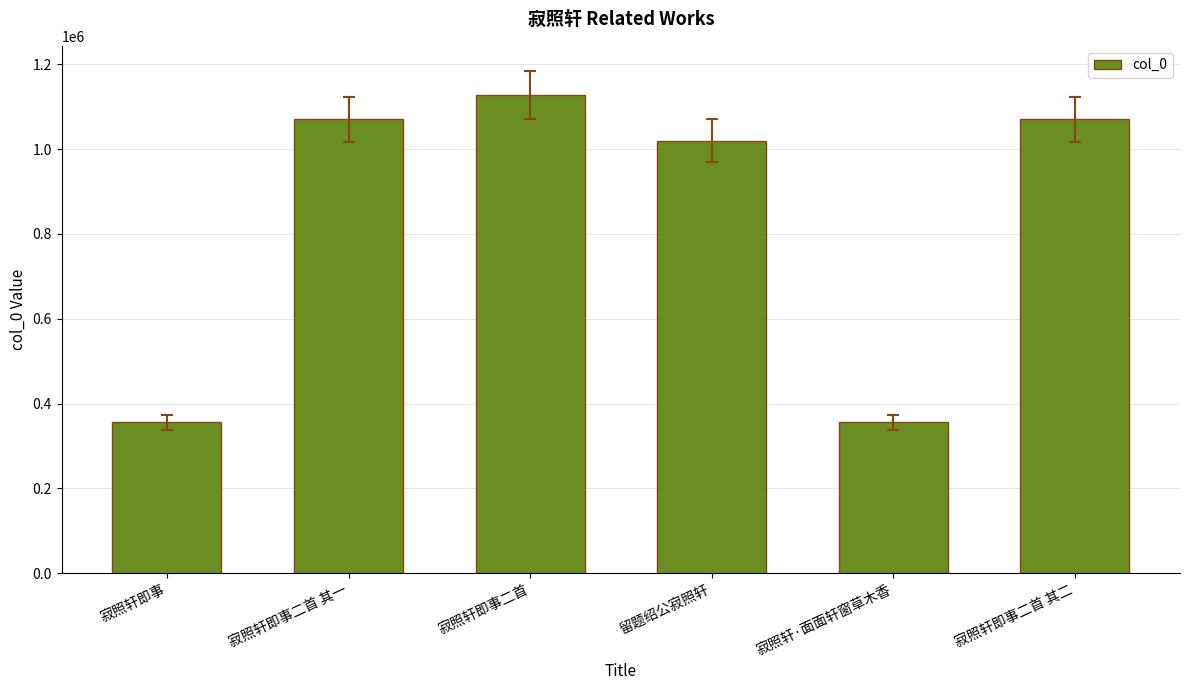

The chart shows a value of 406473 at 寂照轩即事二首. True or false?

False